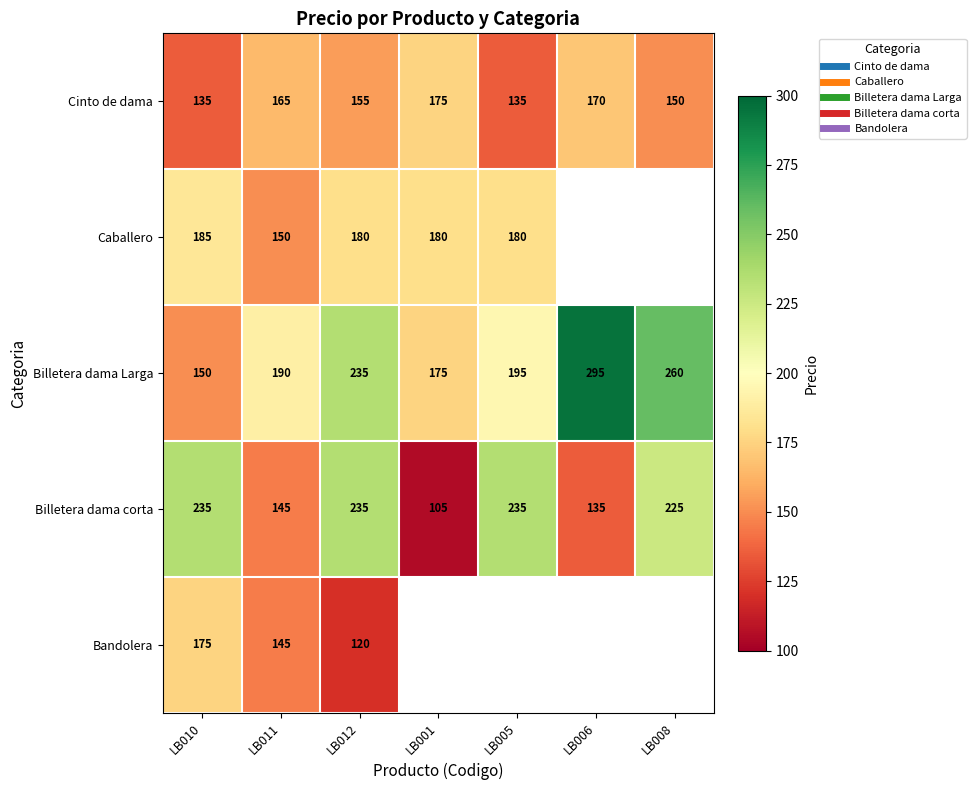

Is it true that Billetera dama corta equals 154.9 at LB001?

False